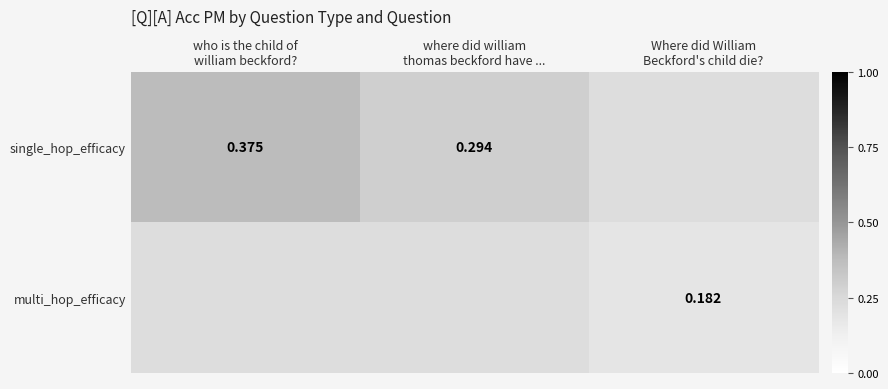

How many distinct data groups are displayed?

2